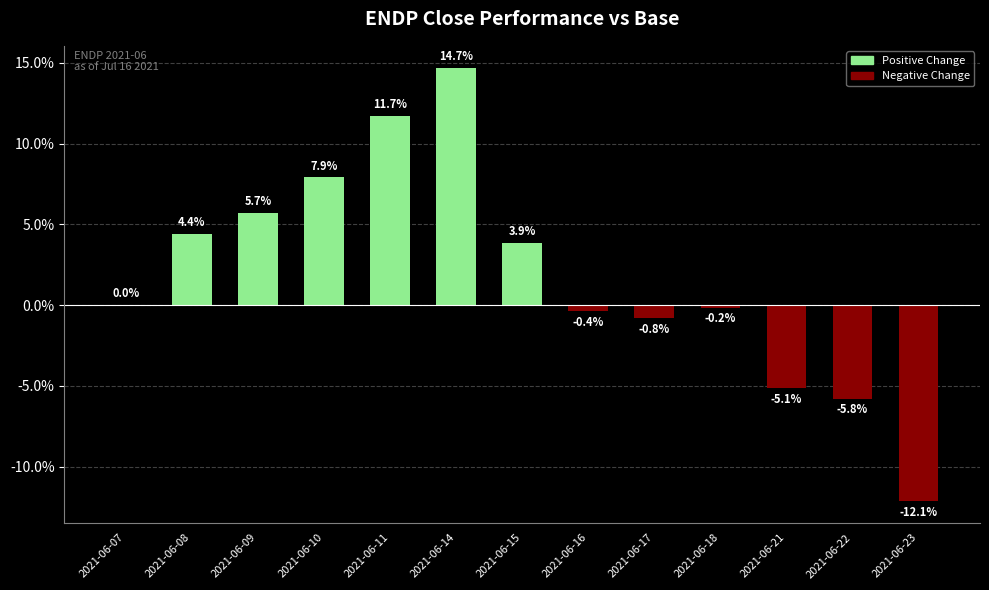

The value at 2021-06-11 is 11.7. True or false?

True